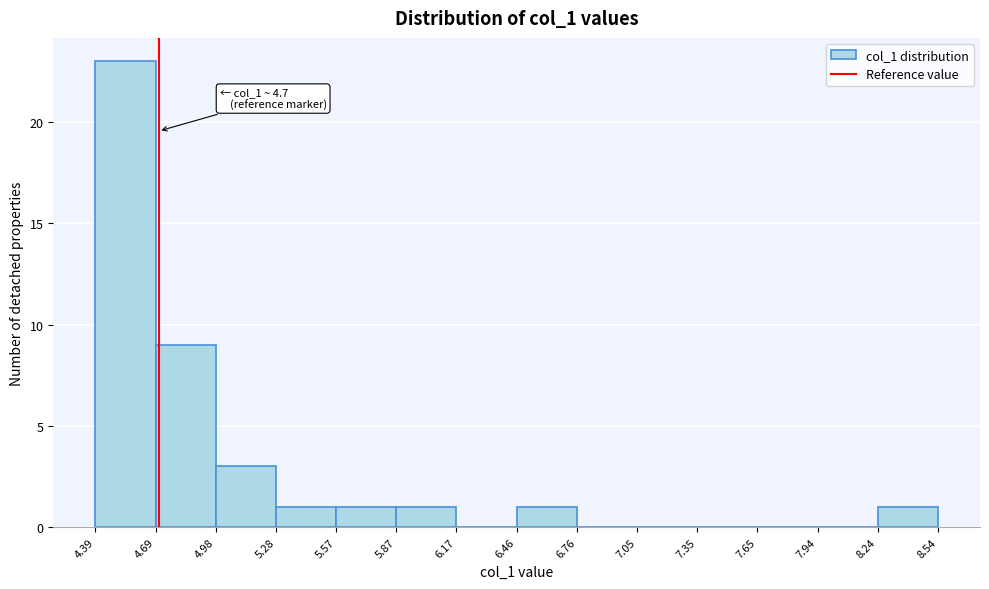

Over which range of the x-axis is the bar tallest?

4.39 to 4.69